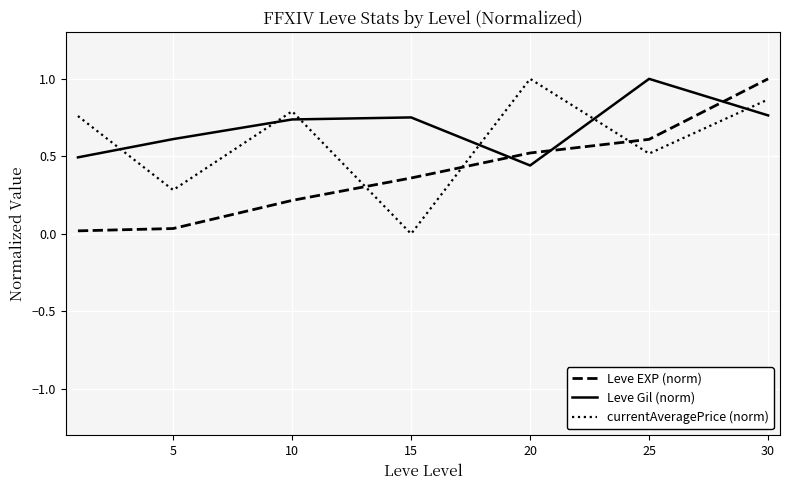

List the series in order of their overall mean, lowest first.

Leve EXP (norm), currentAveragePrice (norm), Leve Gil (norm)